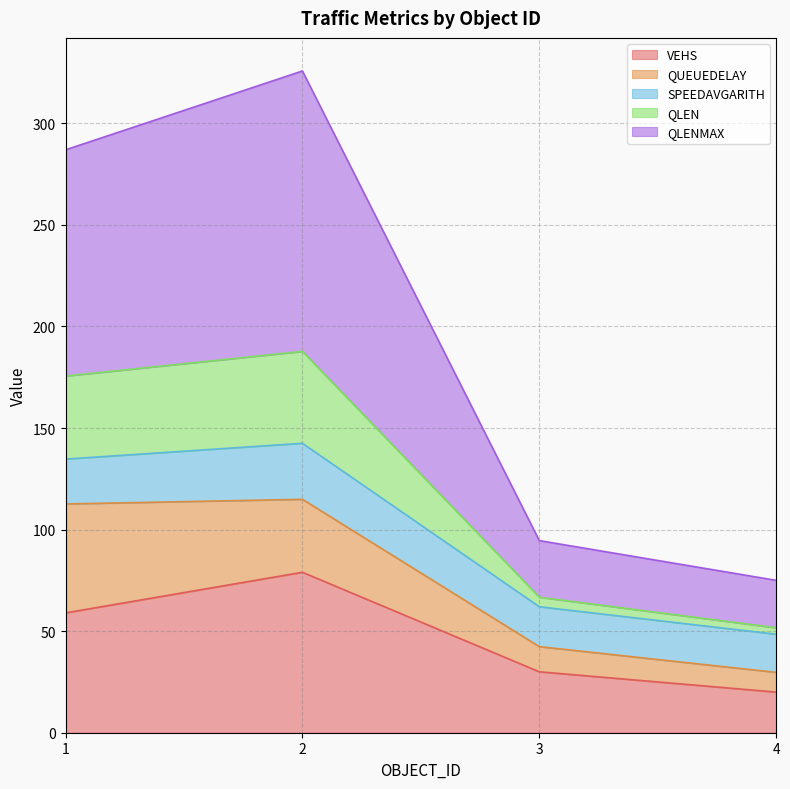

What is the difference between the second highest and minimum values in the VEHS series?

39.0